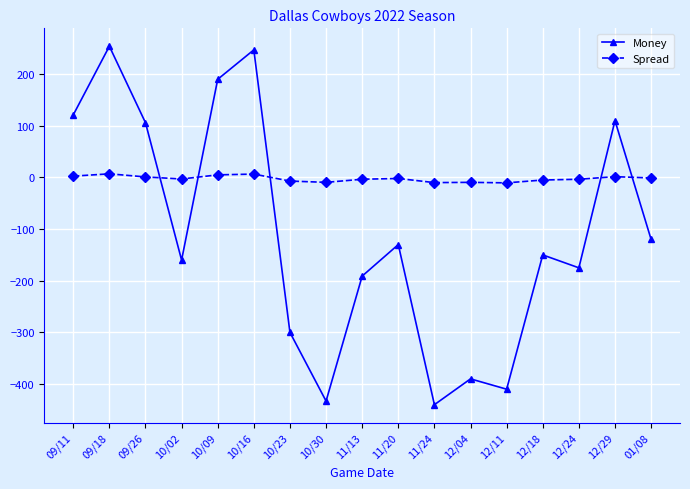

How many values in Money are below zero?

11